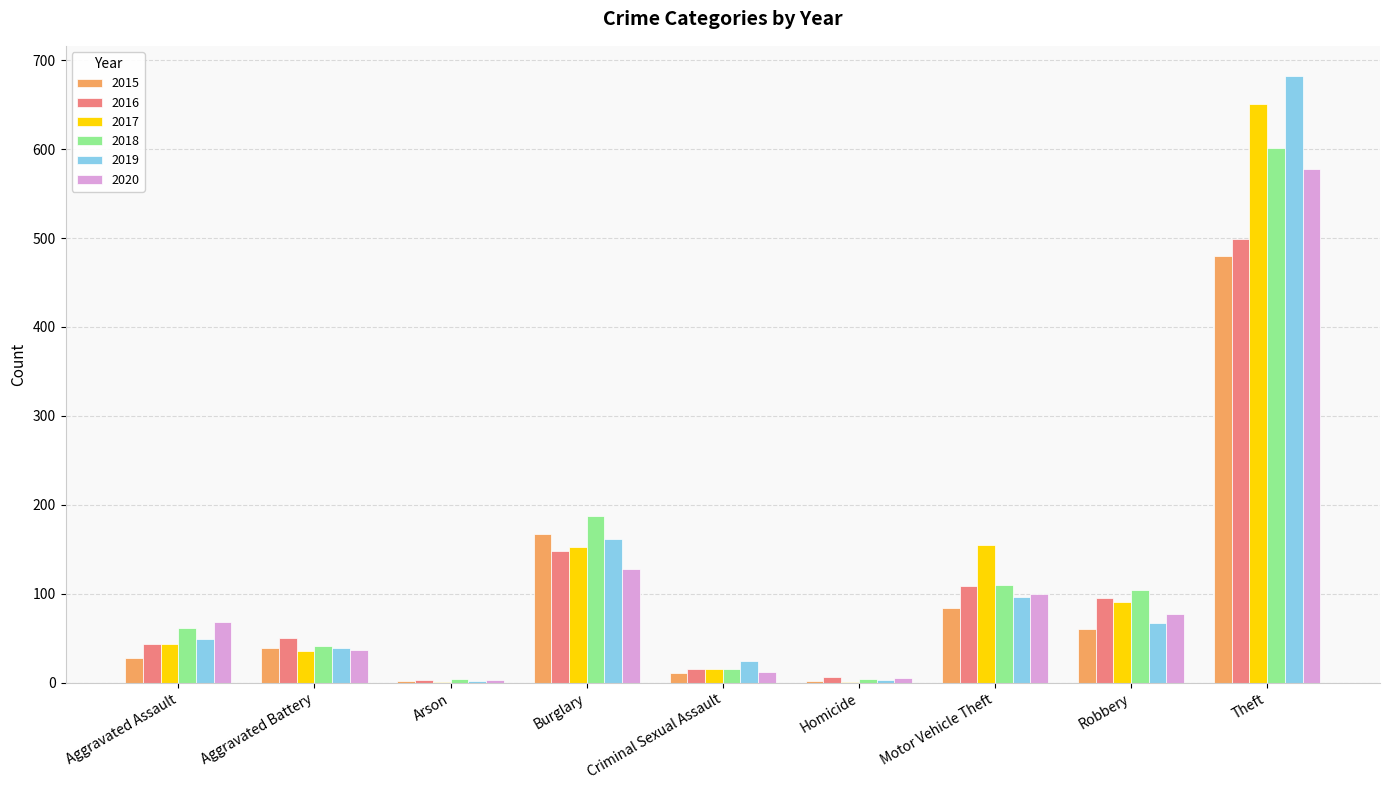

At which category does the chart reach its peak across all series?

Theft